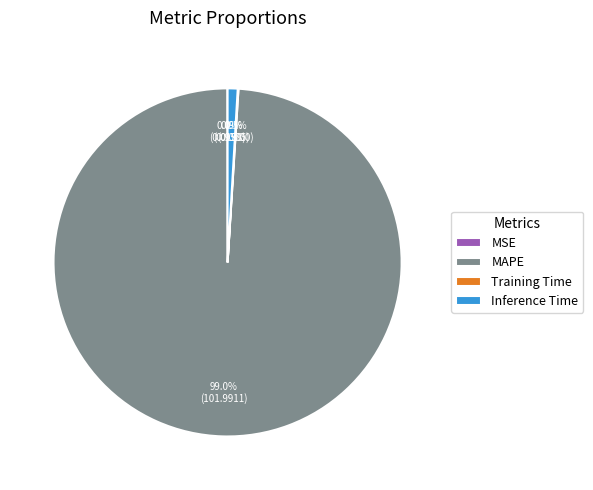

Is it true that MAPE is 99% of the pie?

True